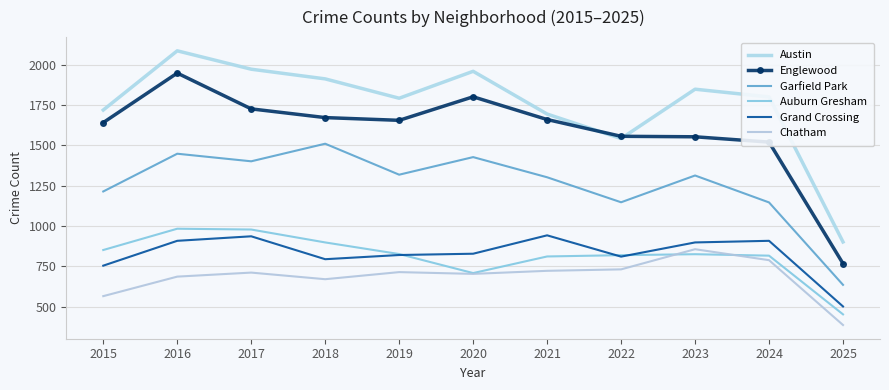

In Auburn Gresham, how many points are lower than both neighbors (excluding endpoints)?

1